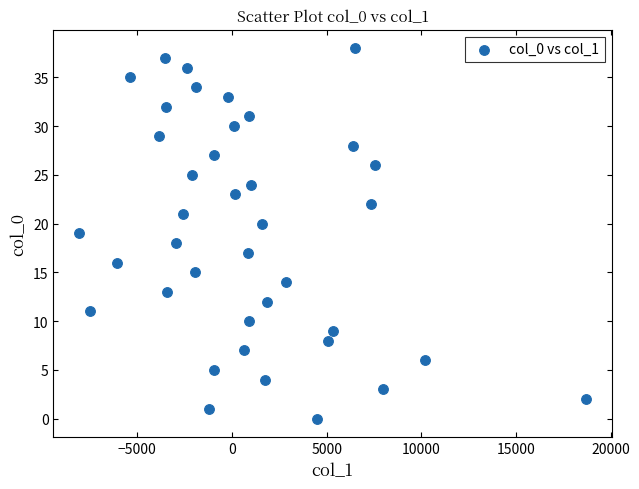

What is the range of Y values (max minus min)?

38